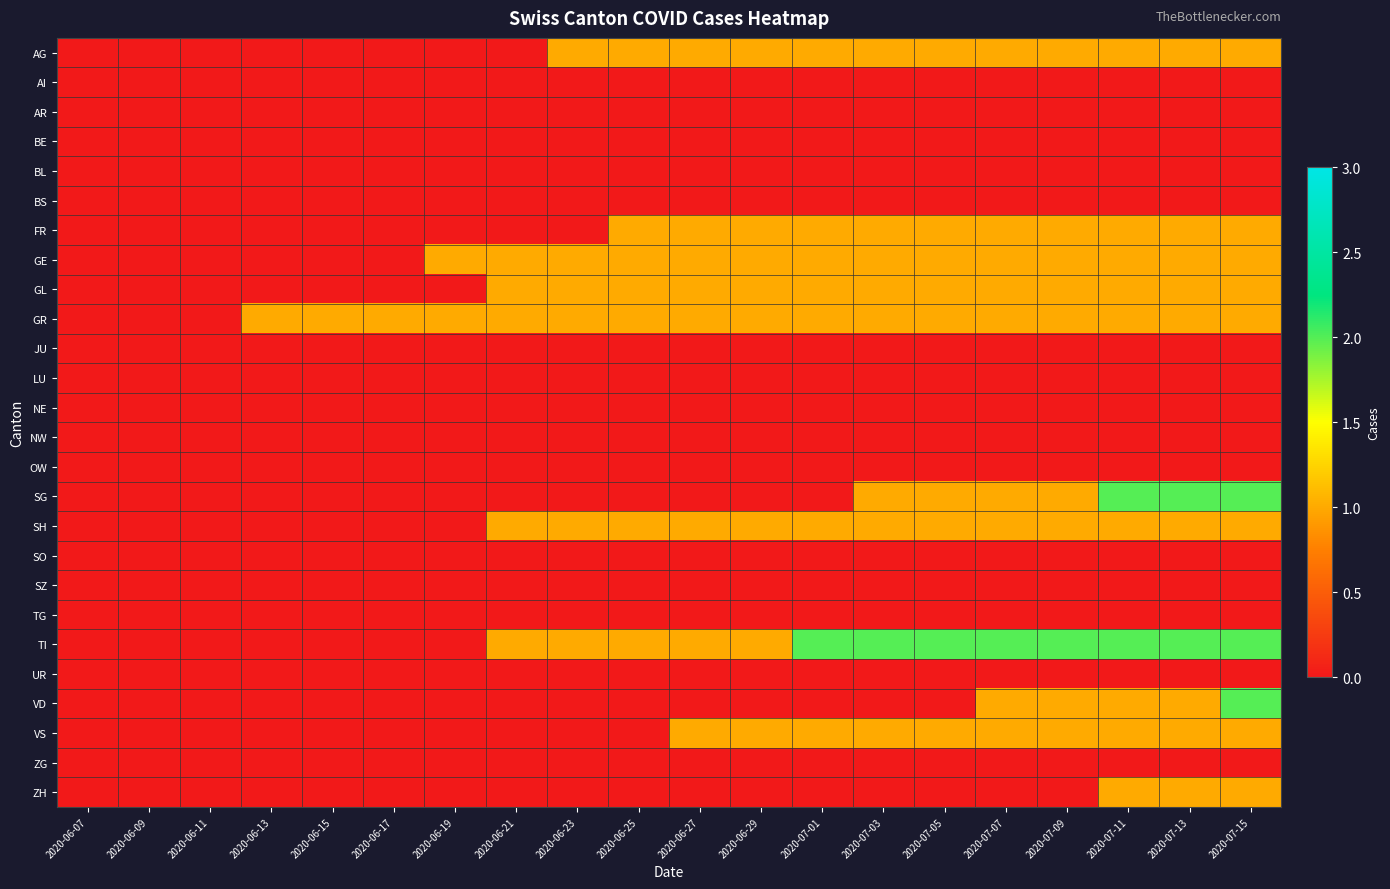

How many distinct data groups are displayed?

26